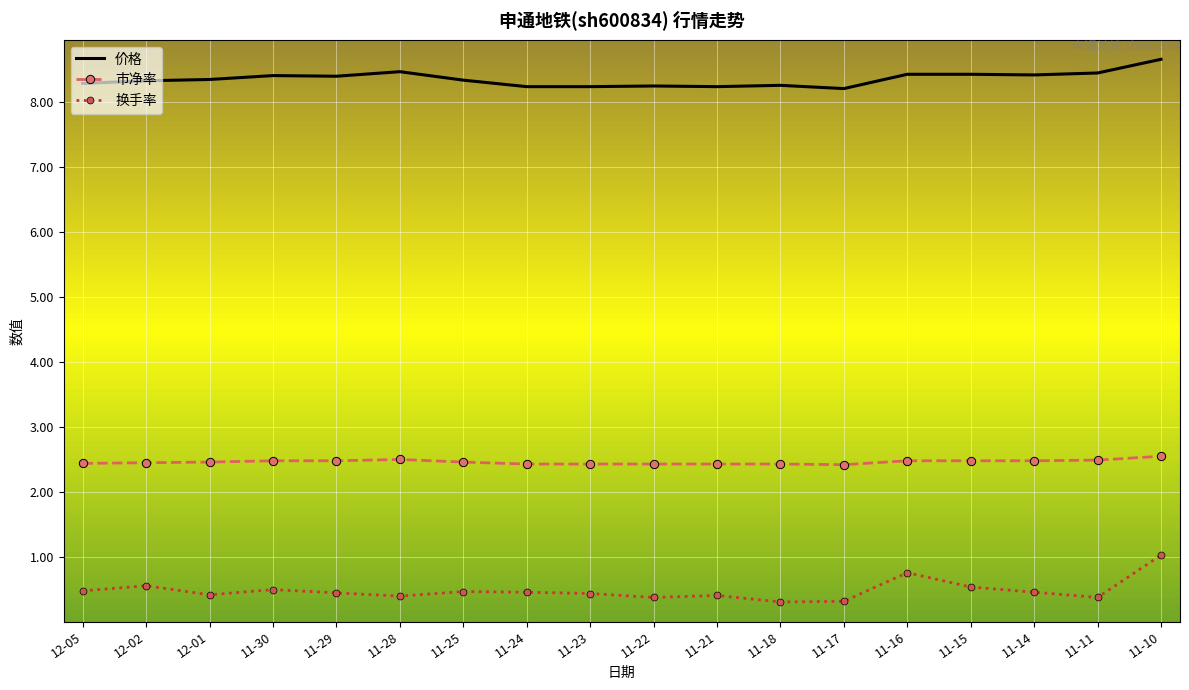

What is the greatest value displayed?

8.7